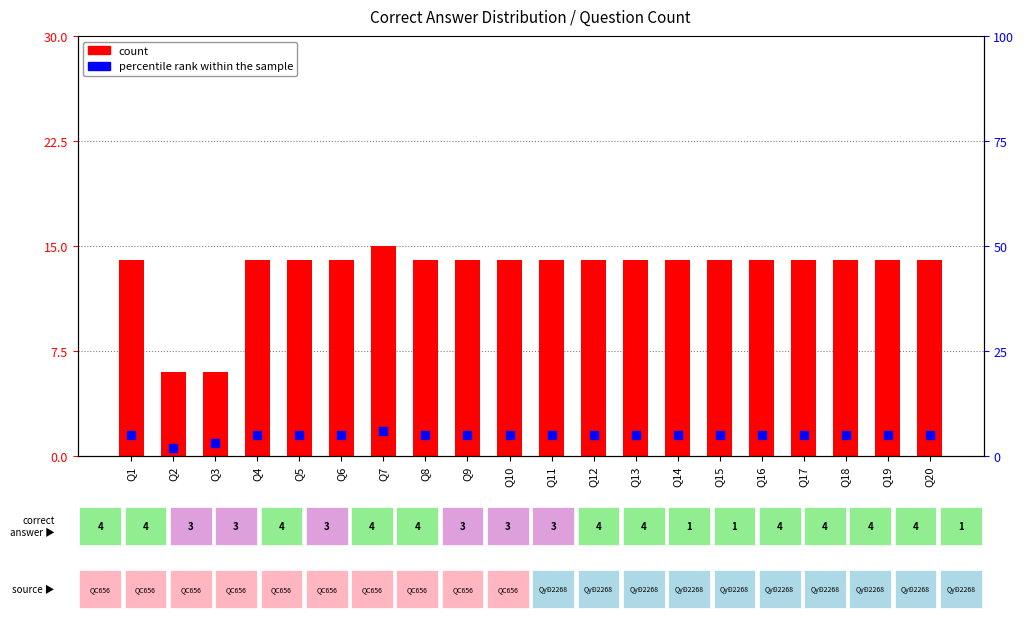

At how many categories does at least one series exceed 1?

20